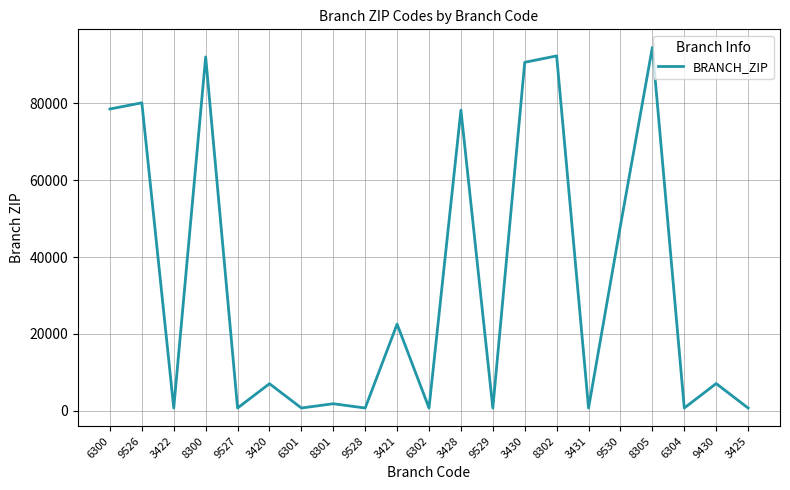

What is the approximate value at 3430?

90660